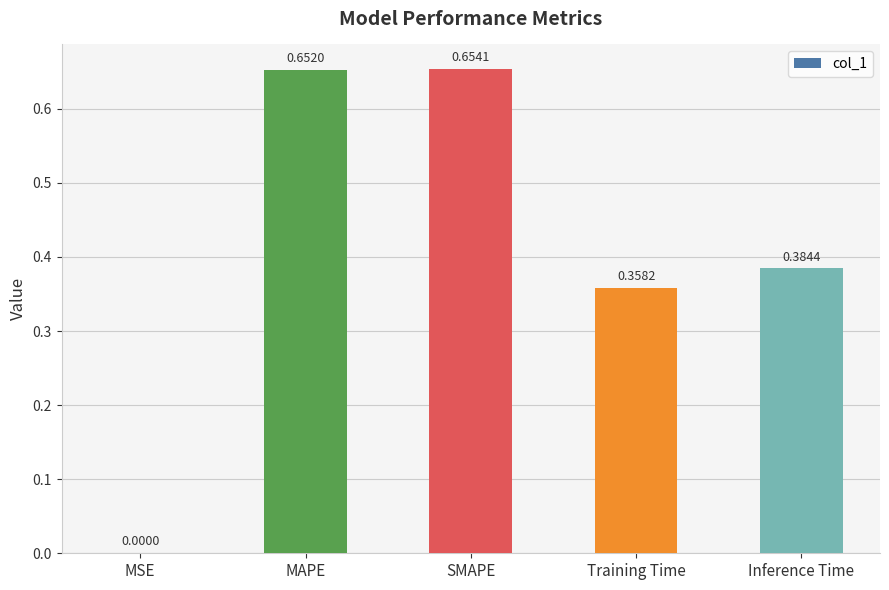

What is the sum of the values at MAPE and Training Time?

1.0